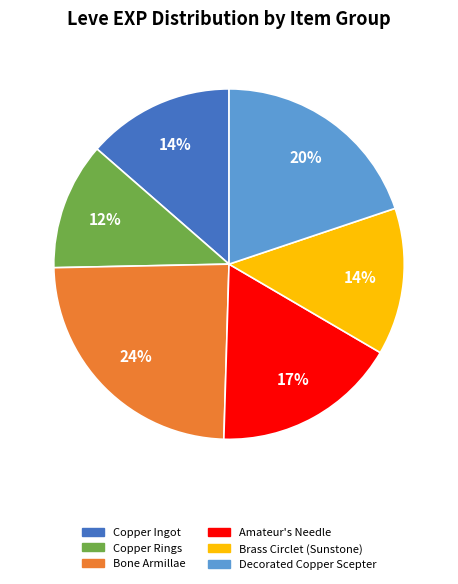

To the nearest percent, what is the average slice percentage?

17%